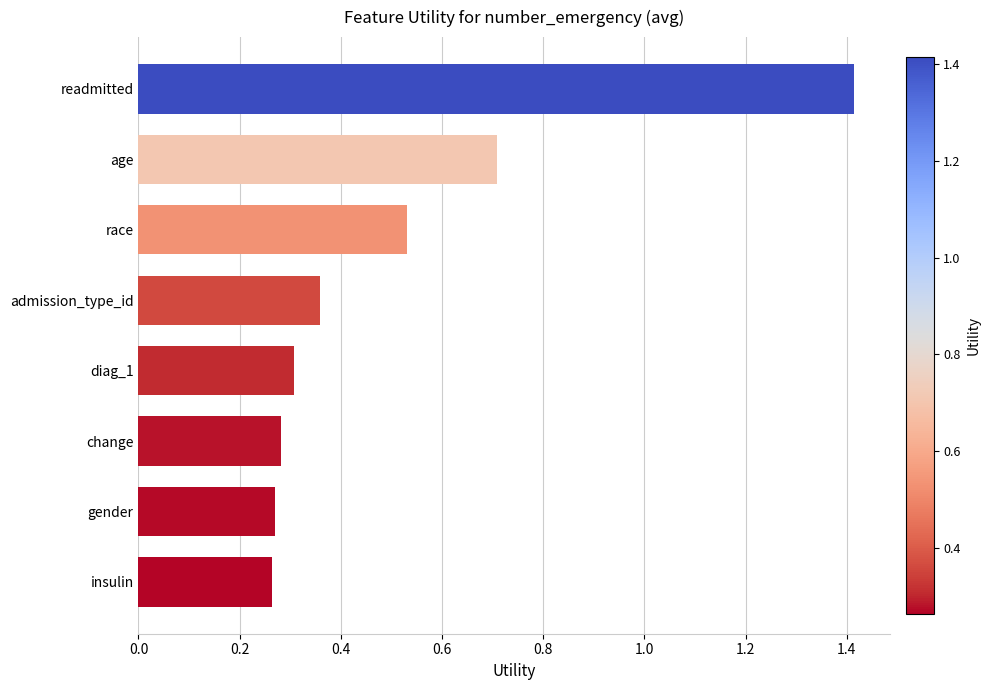

Is it true that the value at insulin is 0.3?

True